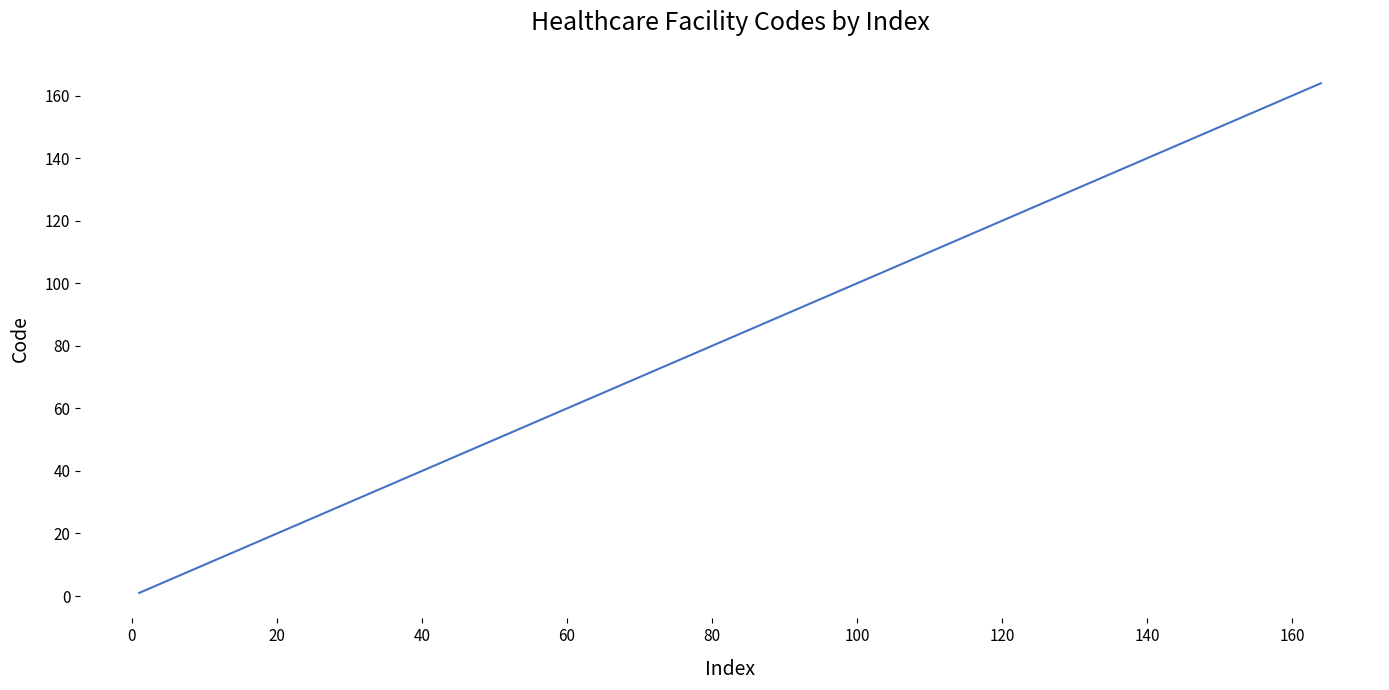

What is the greatest value displayed?

164